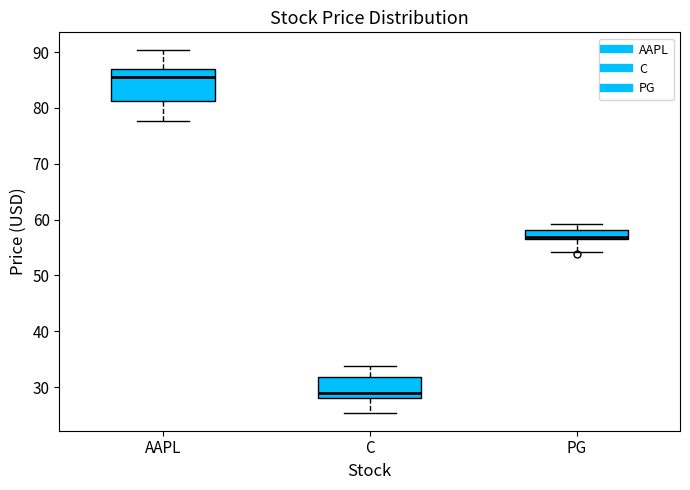

Where does the lower whisker of the box for PG end on the y-axis? The values are not printed on the chart, so give them approximately, as read against the axis.

54